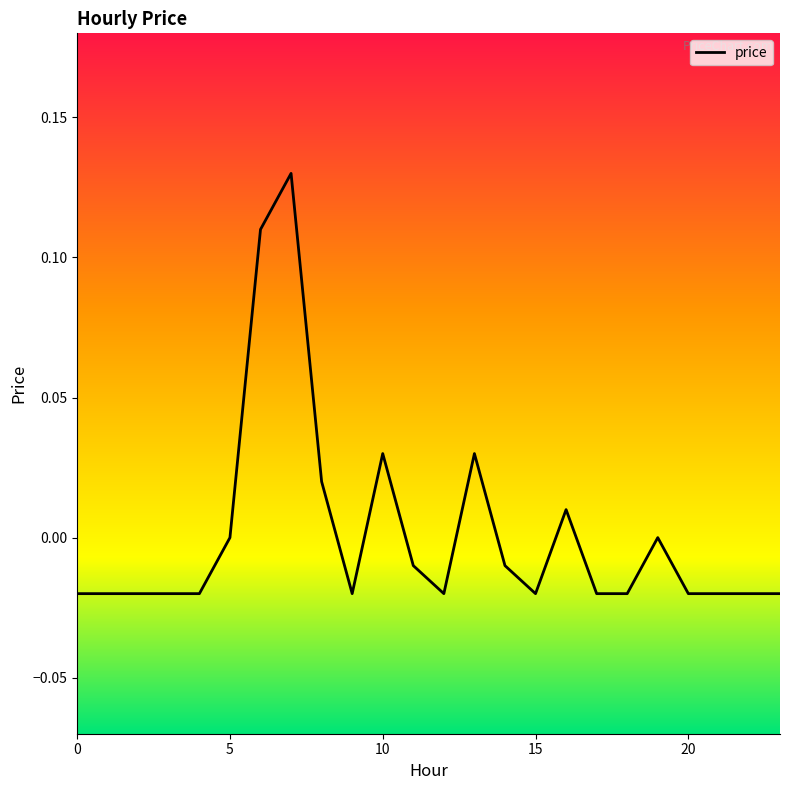

Does the chart have visible grid lines?

No